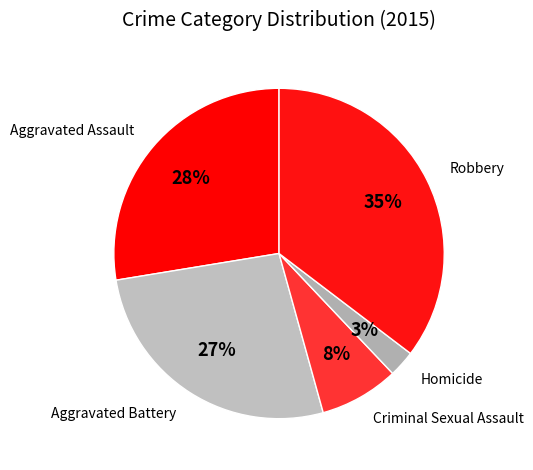

Is there any slice that represents more than half of the pie?

No